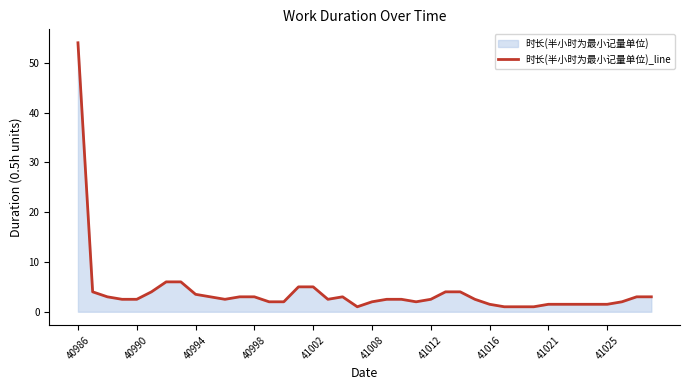

What is the difference between the maximum and minimum values?

53.0